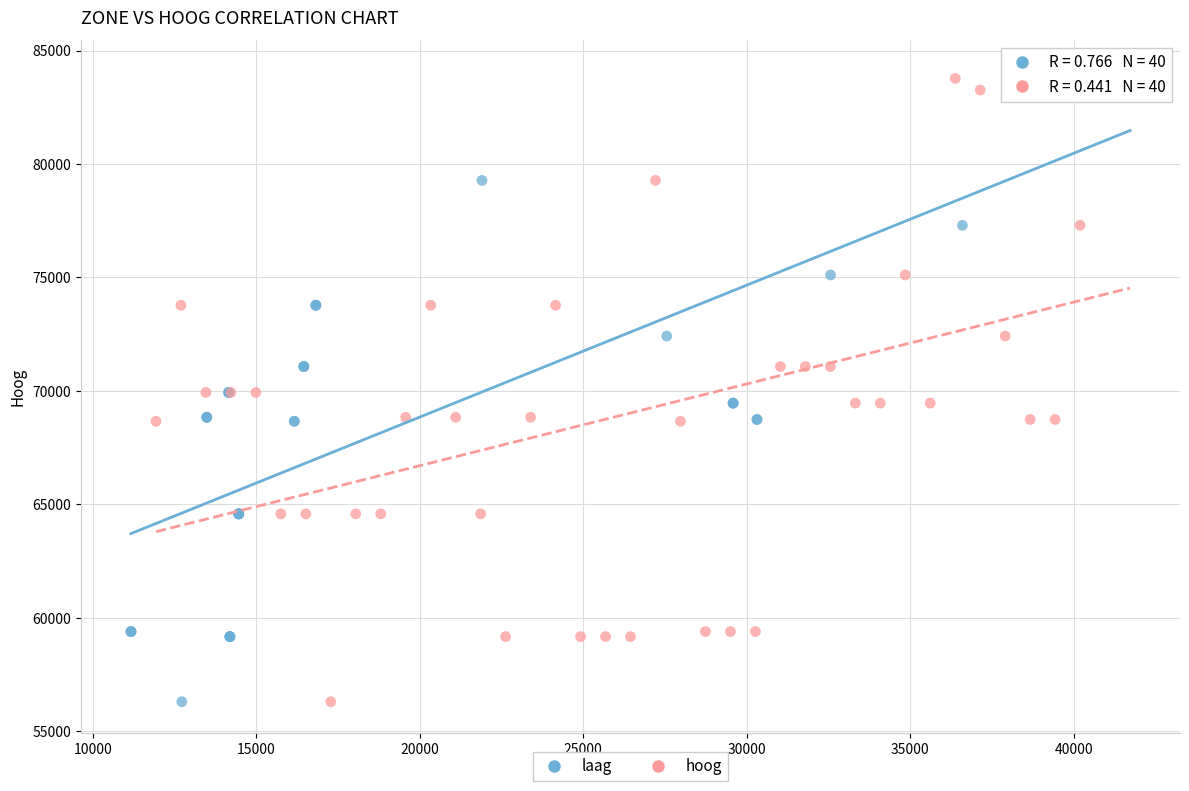

What are all the series names shown in the legend?

laag, hoog